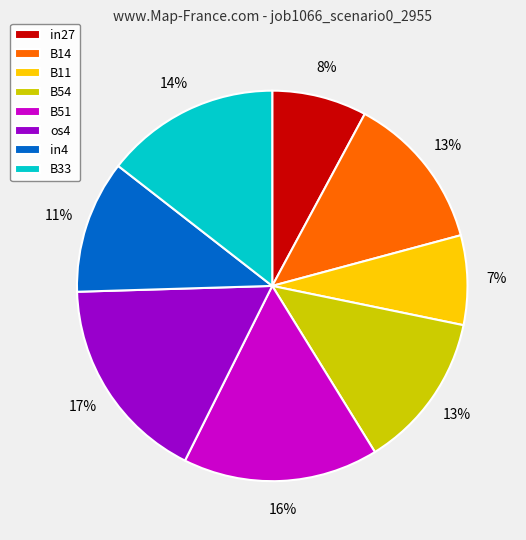

Is B11 the majority of the pie?

No